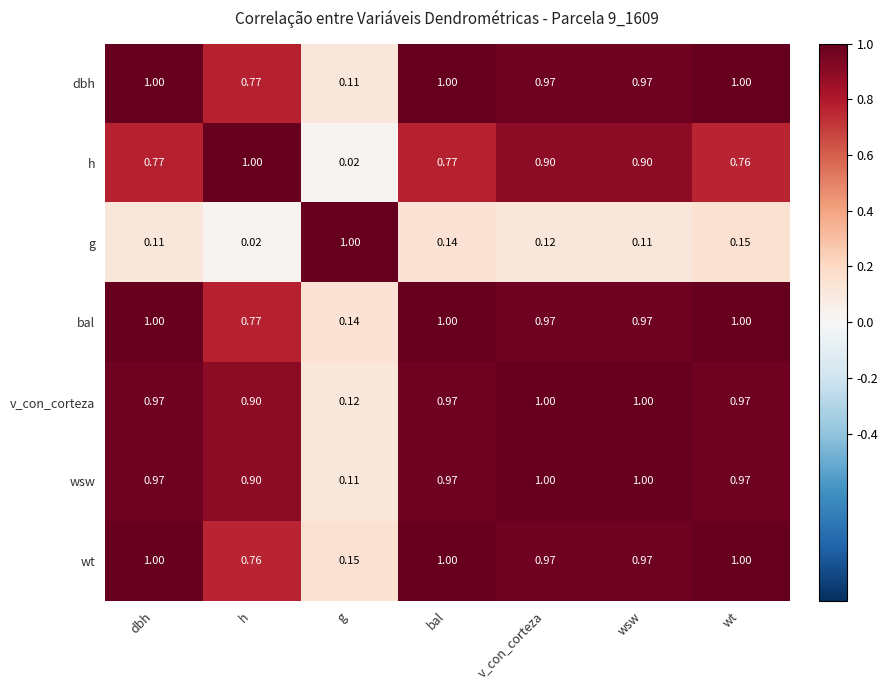

Between dbh and h, which series saw the biggest shift?

wt